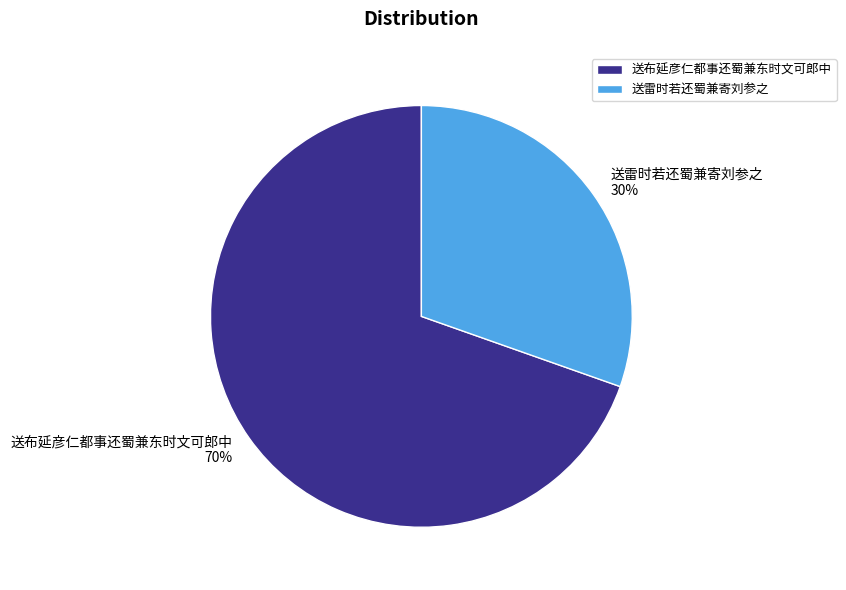

Do 送雷时若还蜀兼寄刘参之 and 送布延彦仁都事还蜀兼东时文可郎中 together represent more than half of the pie?

Yes